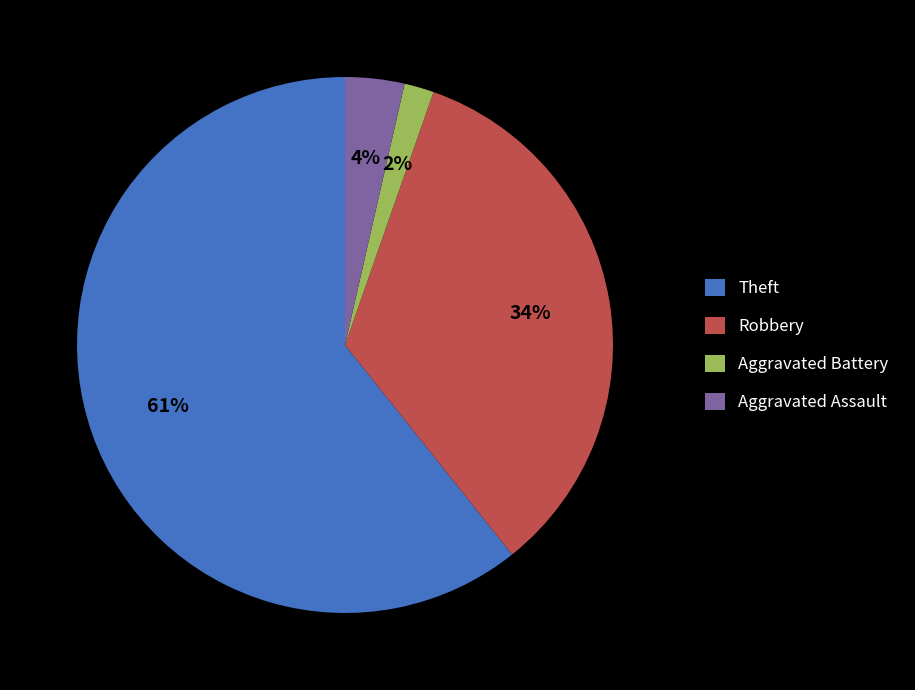

True or false: Theft accounts for 61% of the total.

True